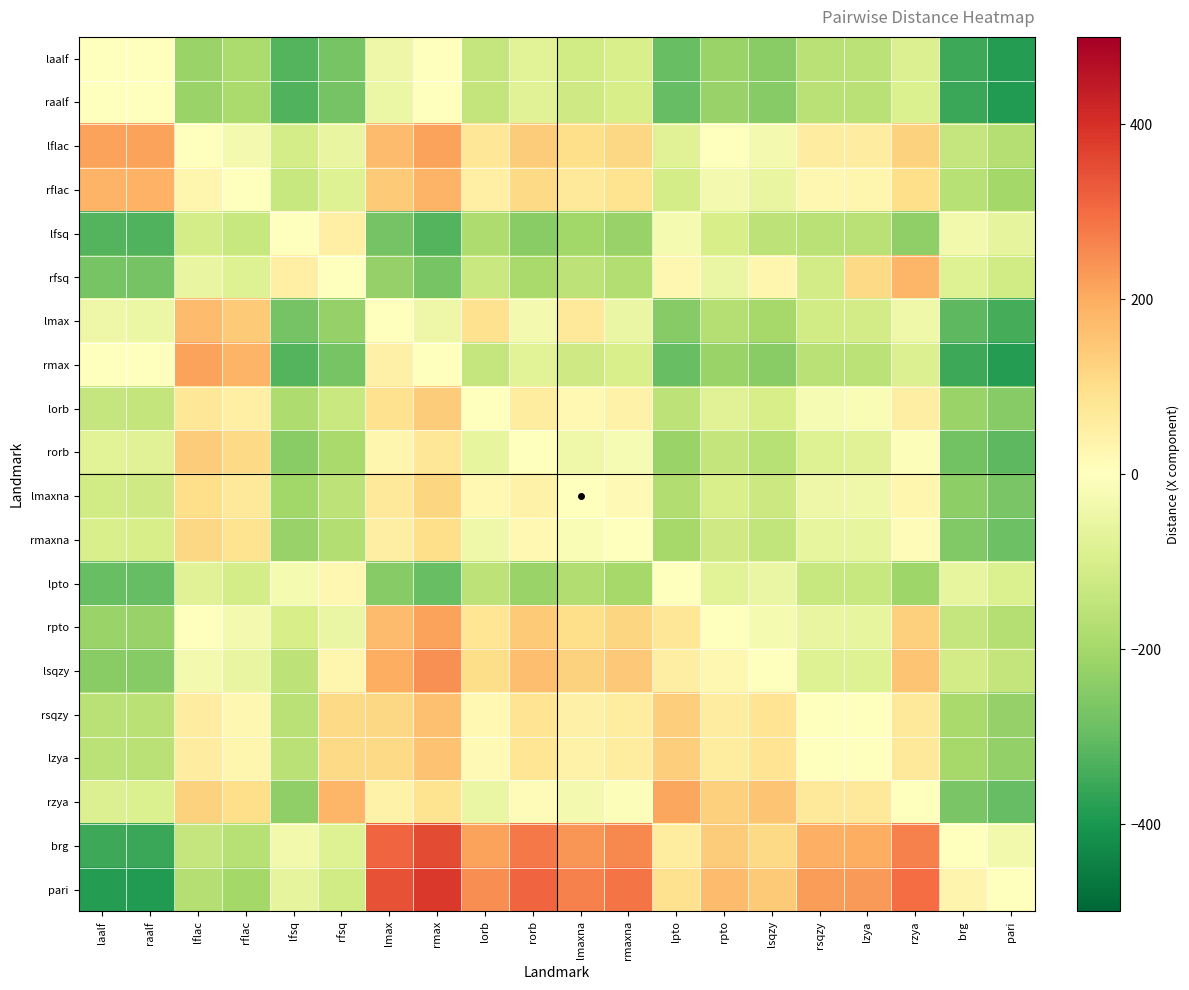

How many categories are shown in the chart?

20